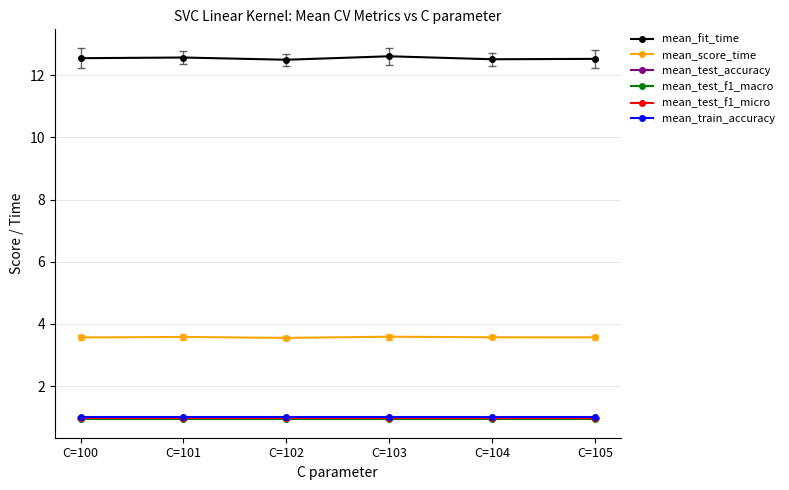

Reading left to right, list all the values displayed in this chart.

mean_fit_time: C=100=12.5	C=101=12.6	C=102=12.5	C=103=12.6	C=104=12.5	C=105=12.5
mean_score_time: C=100=3.6	C=101=3.6	C=102=3.6	C=103=3.6	C=104=3.6	C=105=3.6
mean_test_accuracy: C=100=1.0	C=101=1.0	C=102=1.0	C=103=1.0	C=104=1.0	C=105=1.0
mean_test_f1_macro: C=100=1.0	C=101=1.0	C=102=1.0	C=103=1.0	C=104=1.0	C=105=1.0
mean_test_f1_micro: C=100=1.0	C=101=1.0	C=102=1.0	C=103=1.0	C=104=1.0	C=105=1.0
mean_train_accuracy: C=100=1.0	C=101=1.0	C=102=1.0	C=103=1.0	C=104=1.0	C=105=1.0